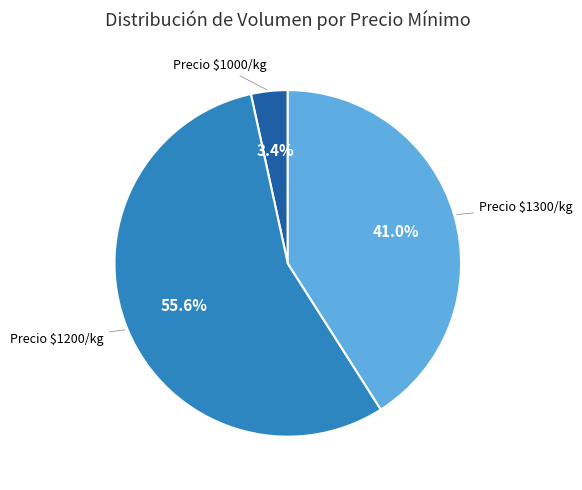

How many segments does this pie chart have?

3